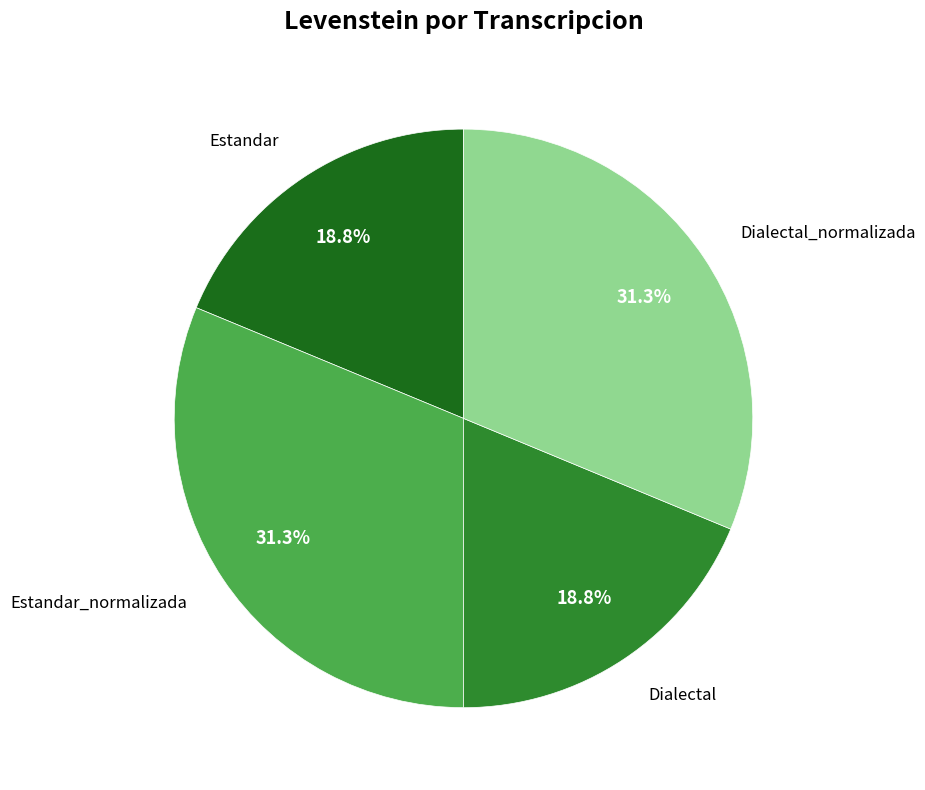

The Dialectal_normalizada slice represents 31% of the pie. True or false?

True